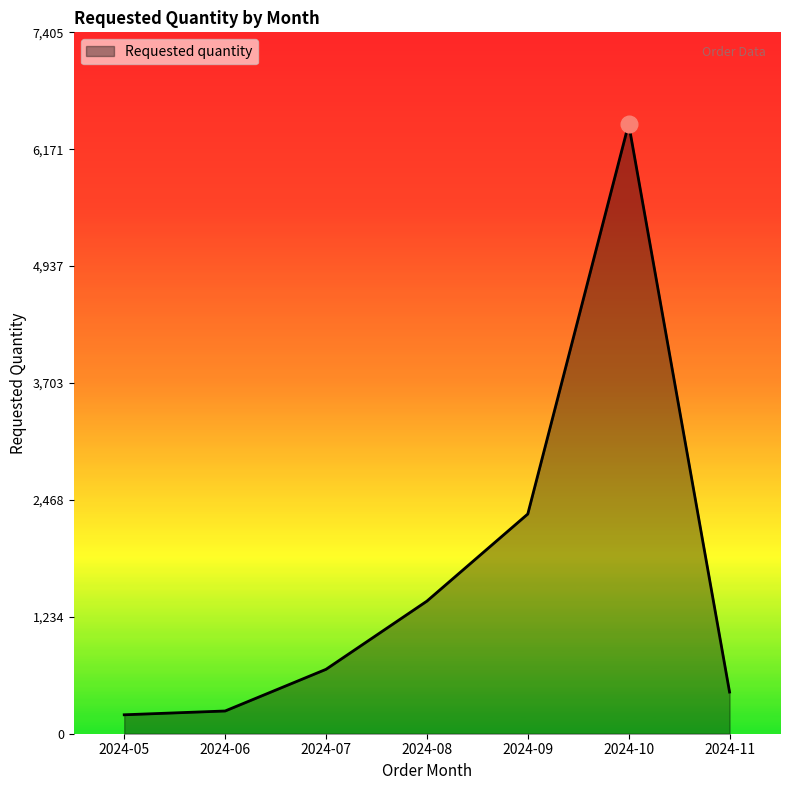

Which has a higher value, 2024-10 or 2024-11?

2024-10